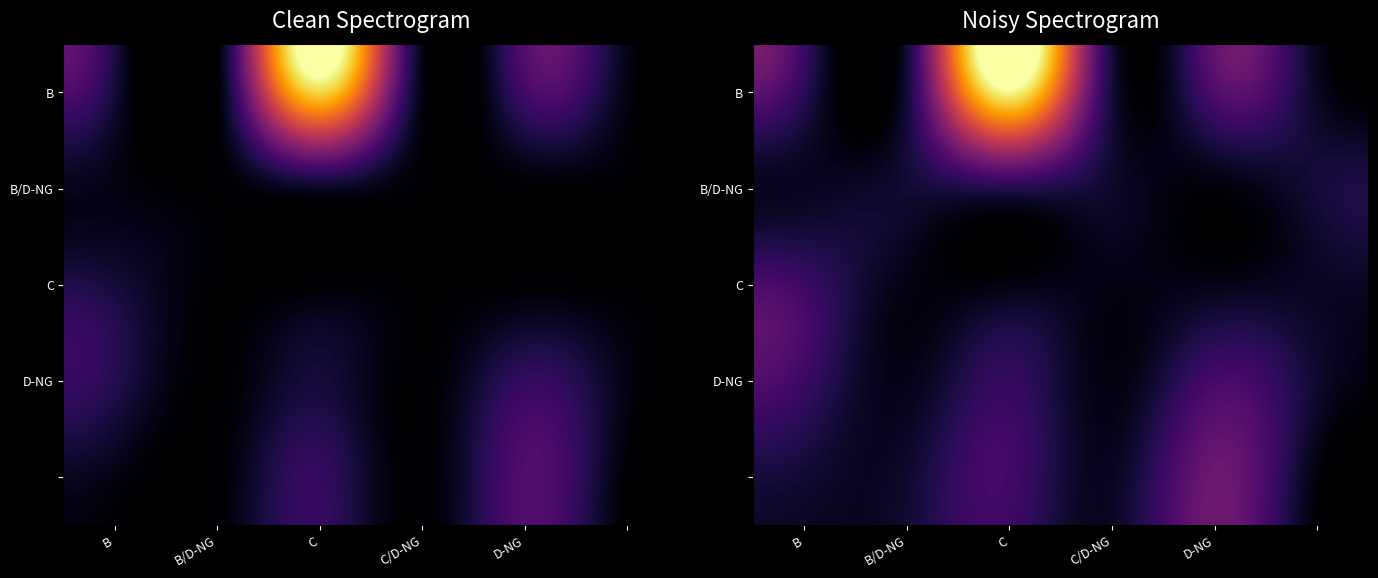

How many data points in B are above 4?

3